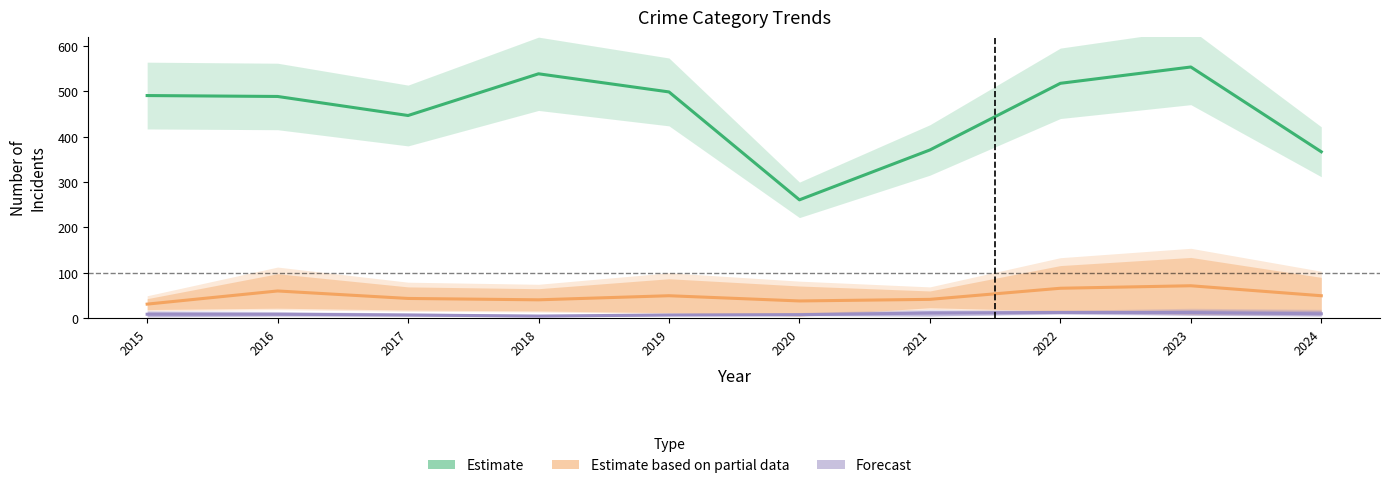

List the series in order of their peak value, highest first.

Estimate (Theft), Estimate based on partial data, Forecast